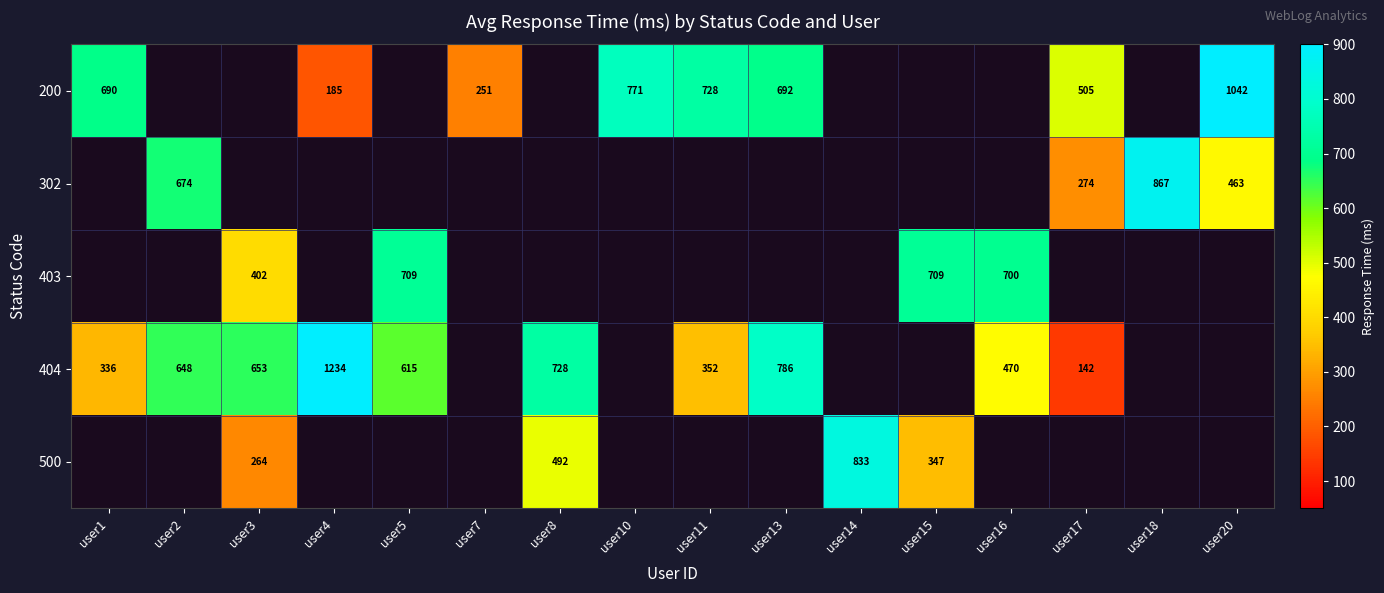

What is the difference between the 200 values at user17 and user7?

254